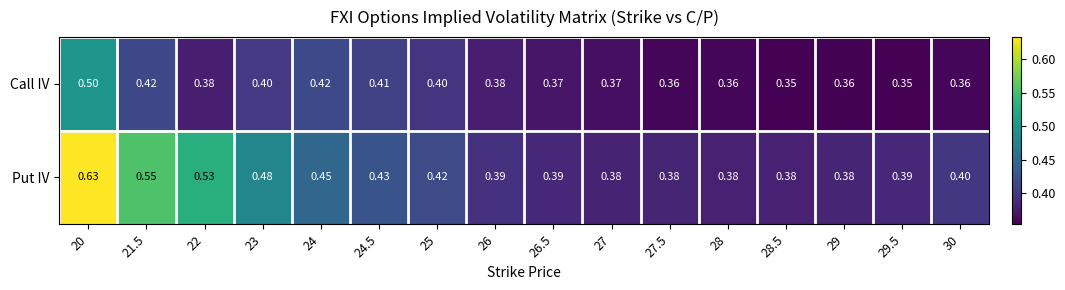

Which series has the largest total across all categories?

Put IV